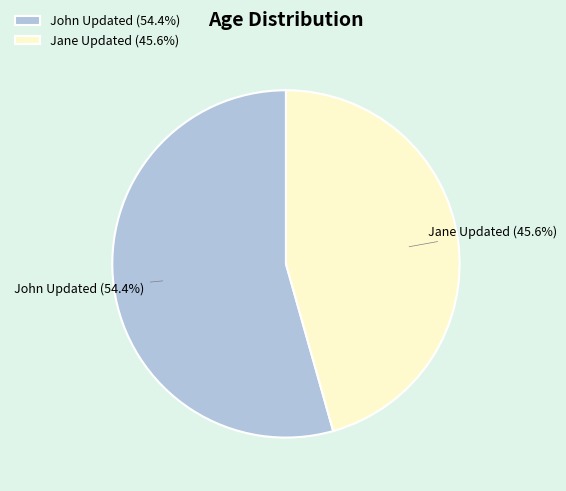

To the nearest percent, what portion does John Updated represent?

54%